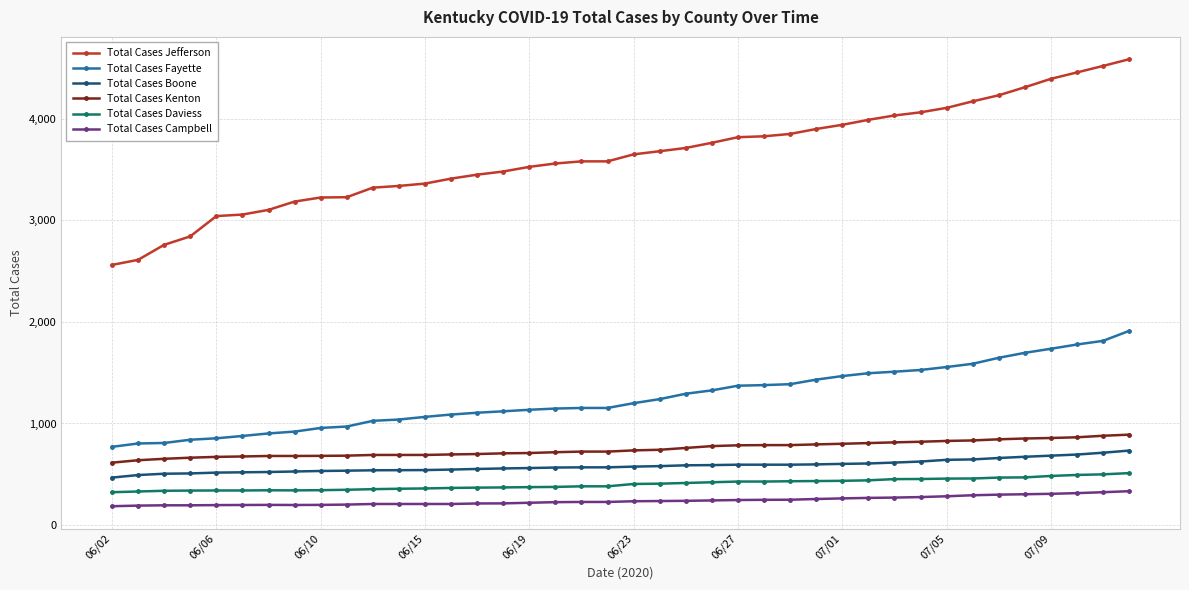

What is the average value of the Total Cases Kenton series?

748